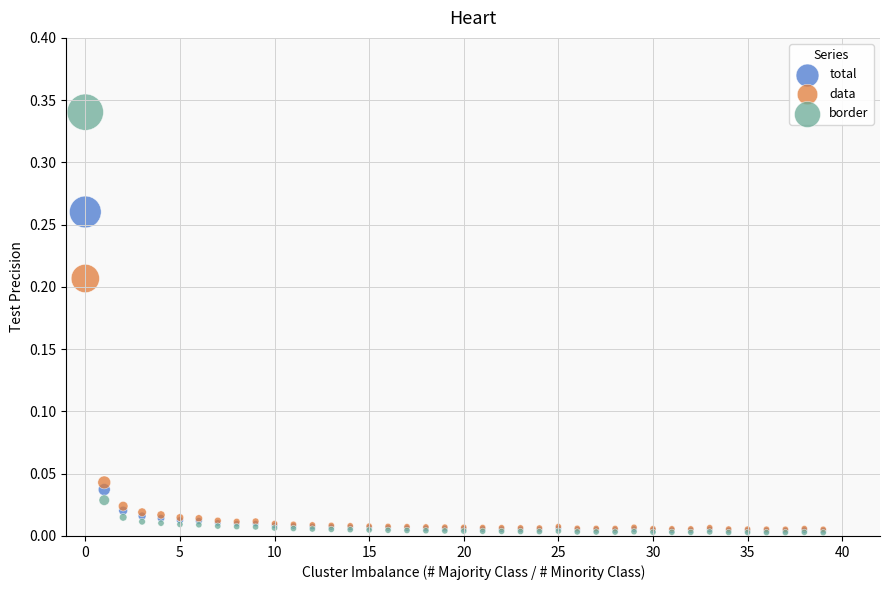

Which series has the widest spread of Y values?

border